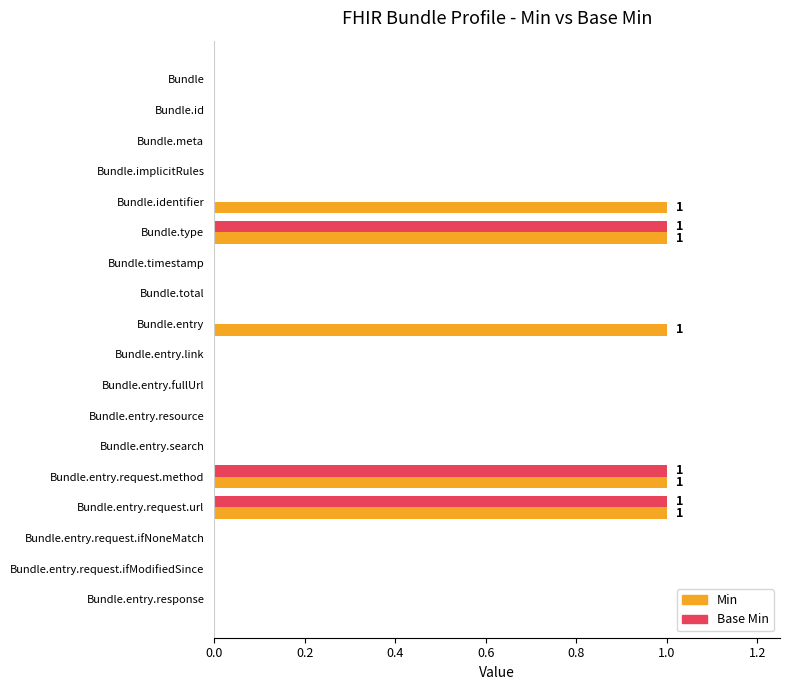

Count the Base Min values in the range 0 to 1.

18